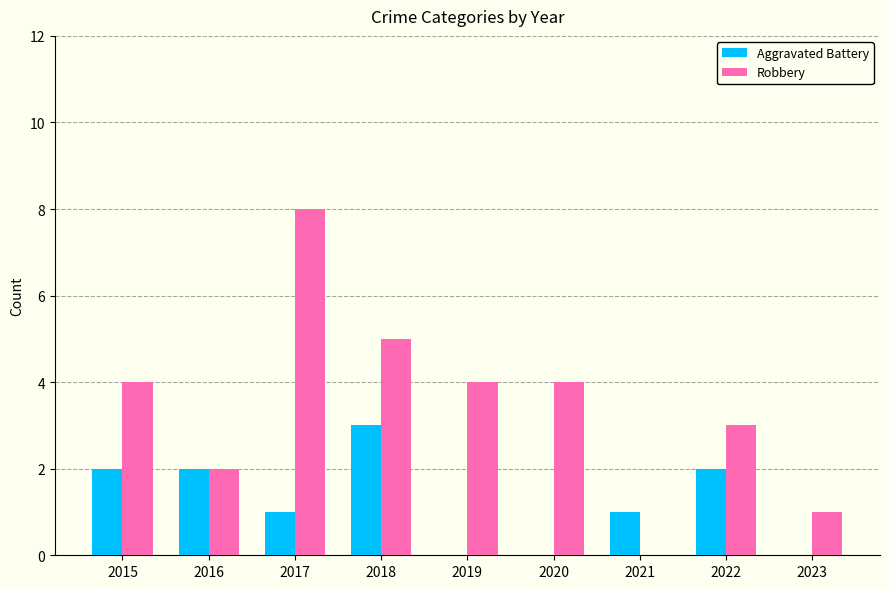

At which label does Aggravated Battery first exceed 1?

2015